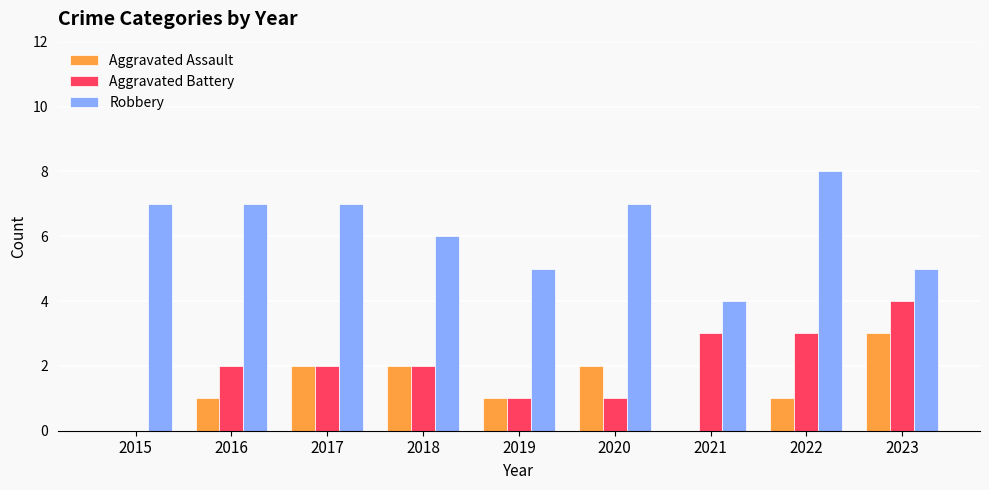

What is the spread (max minus min) of values at 2016?

6